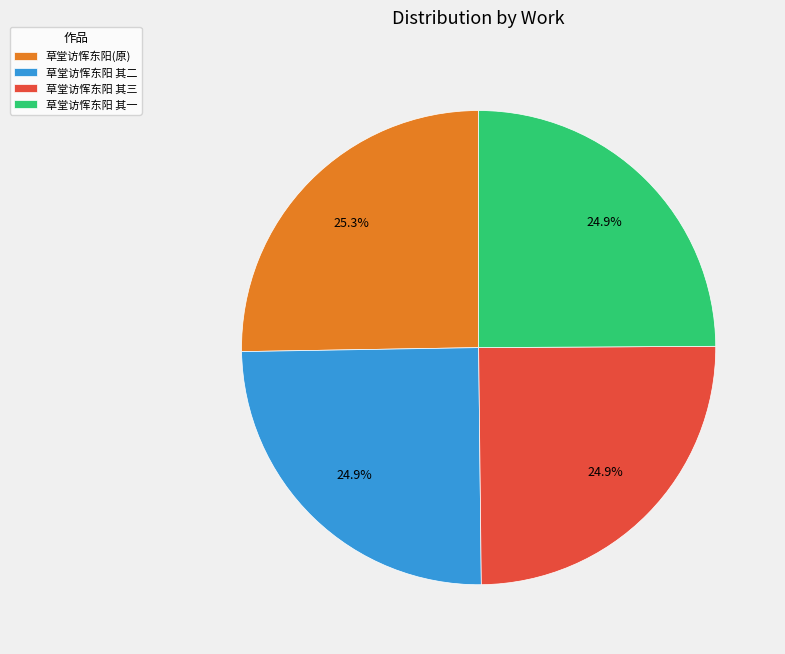

What is the ratio of the value at 草堂访恽东阳 其二 to the value at 草堂访恽东阳(原)?

1.0